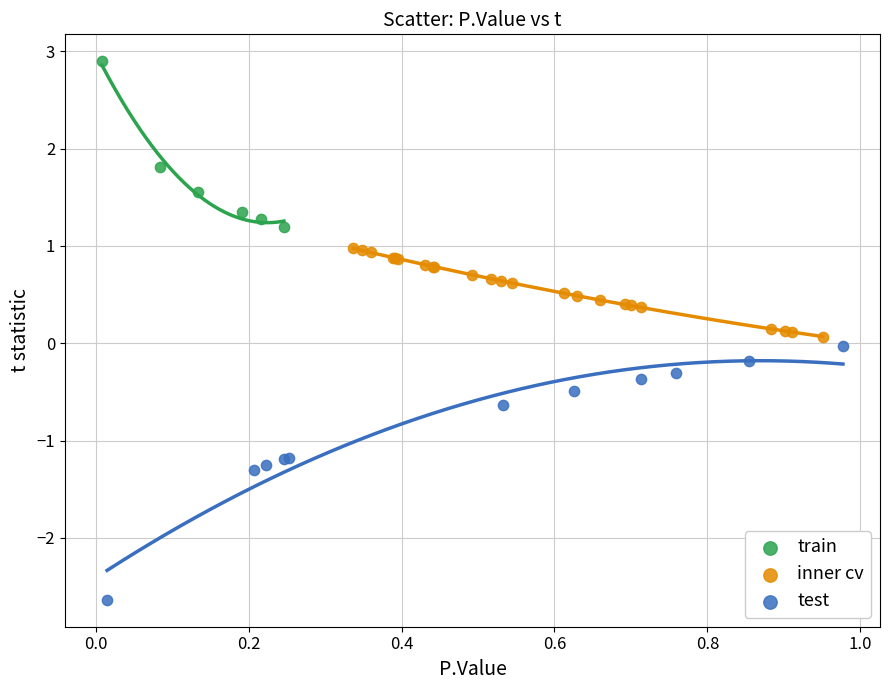

Which series reaches the maximum Y coordinate?

train